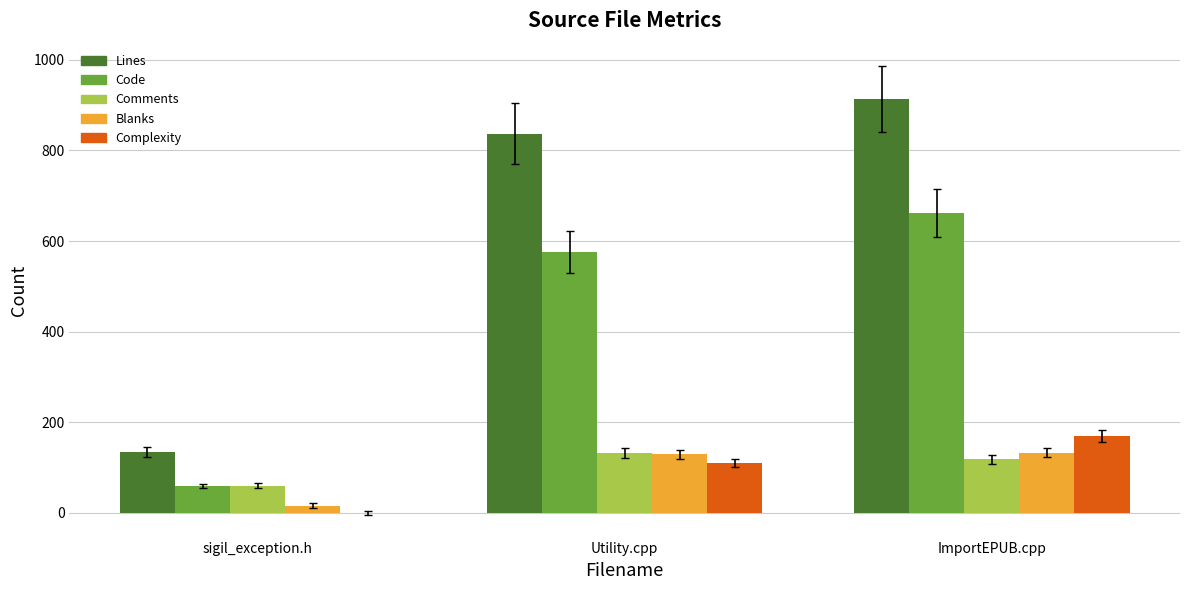

Which series has the largest total across all categories?

Lines